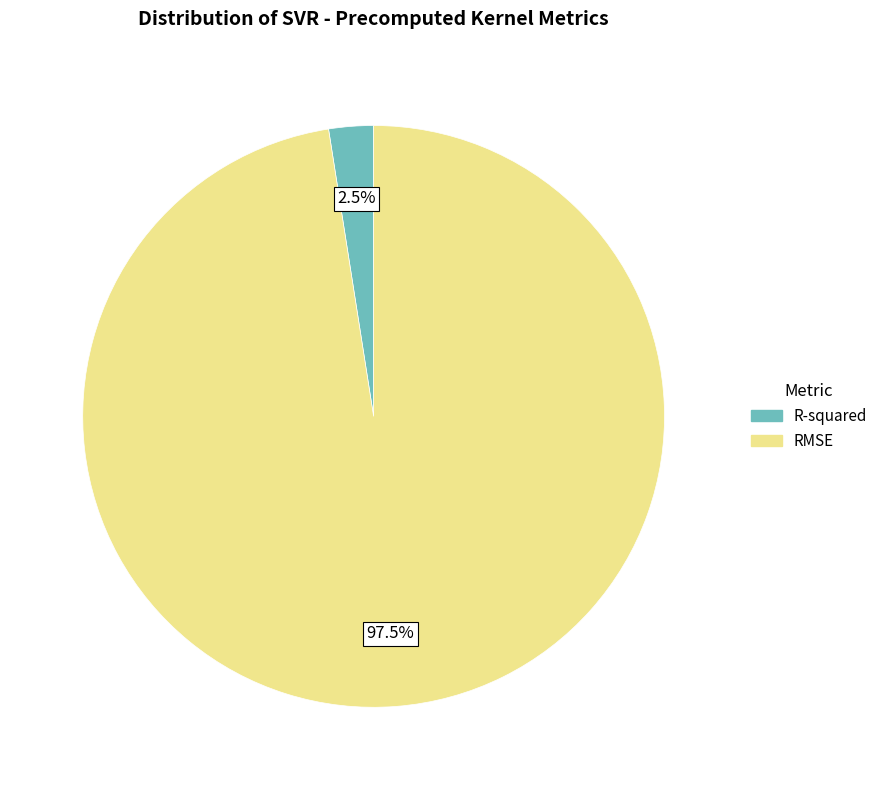

Does RMSE account for over 50% of the chart?

Yes